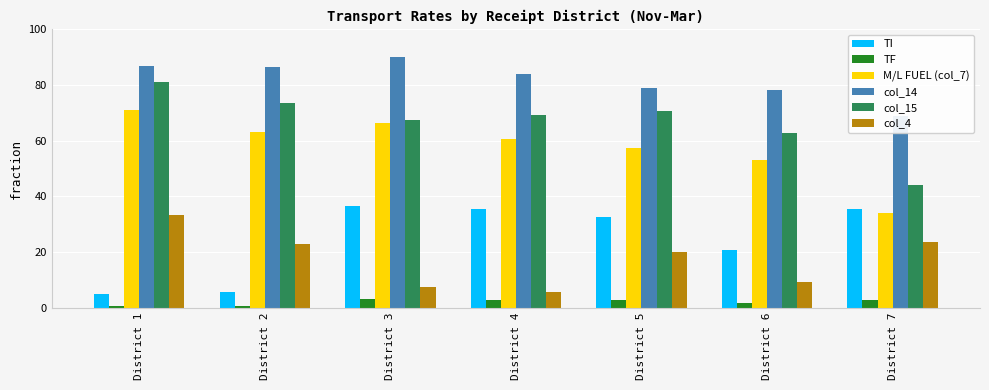

What is the value of the col_14 bar at the 1st from the left?

86.7